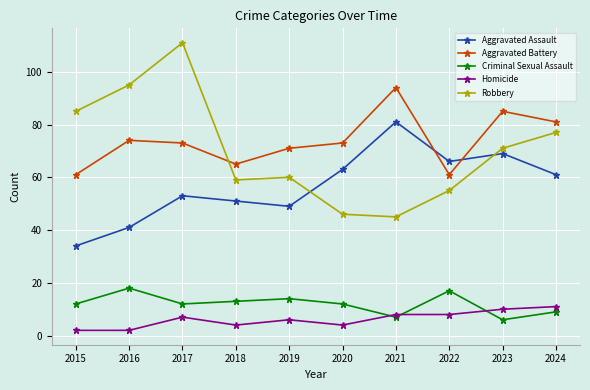

Is the value of Criminal Sexual Assault at 2021 greater than the value of Aggravated Assault at 2017?

No